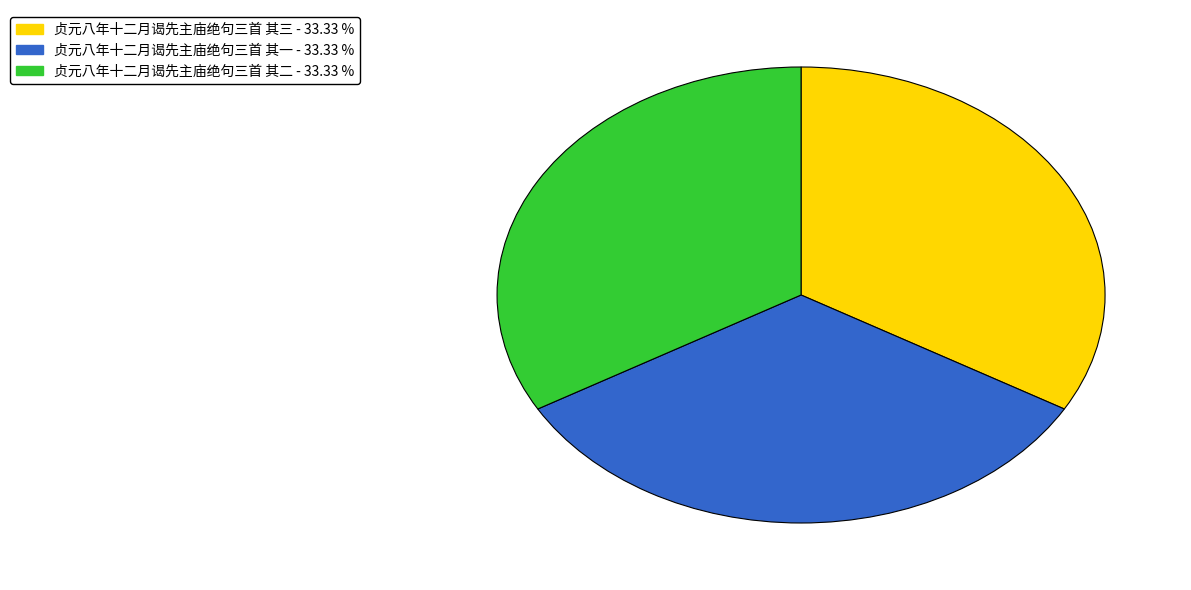

Combined, do 贞元八年十二月谒先主庙绝句三首 其一 - 33.33 % and 贞元八年十二月谒先主庙绝句三首 其三 - 33.33 % account for over 50%?

Yes